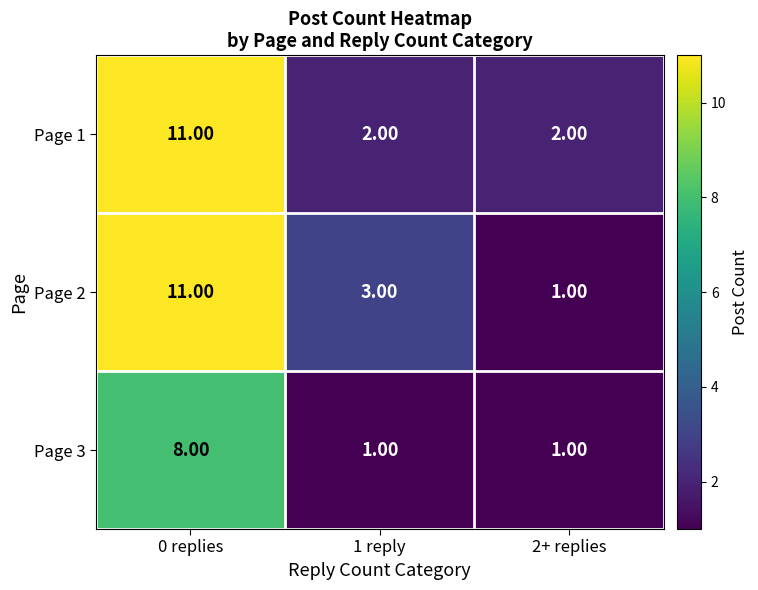

Which series changed the most between 0 replies and 1 reply?

Page 1